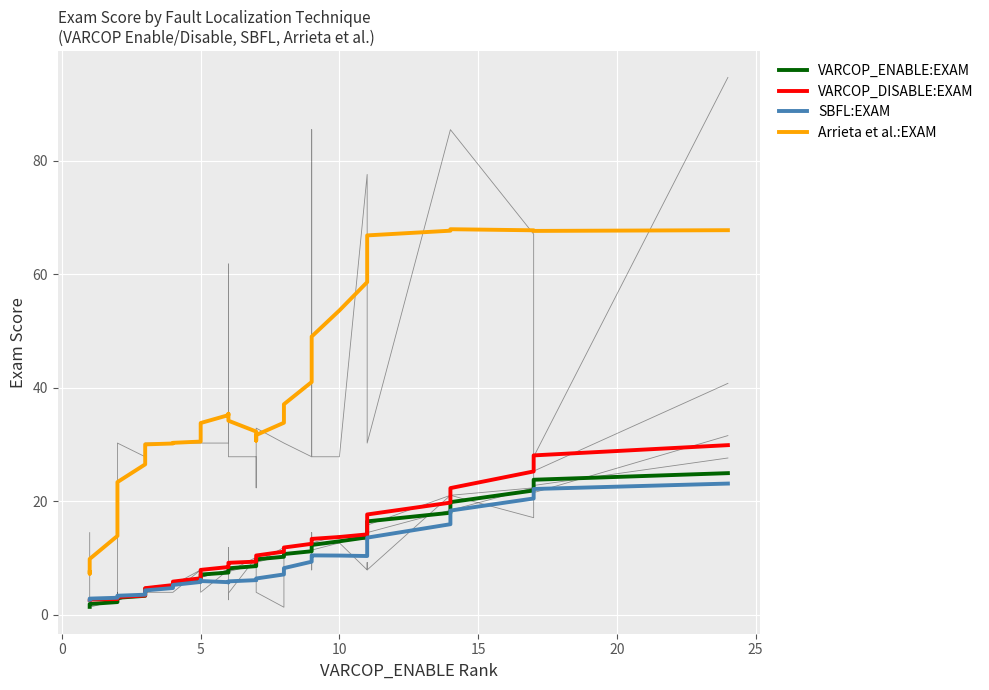

True or false: VARCOP_DISABLE:EXAM and Arrieta et al.:EXAM intersect in this chart.

False